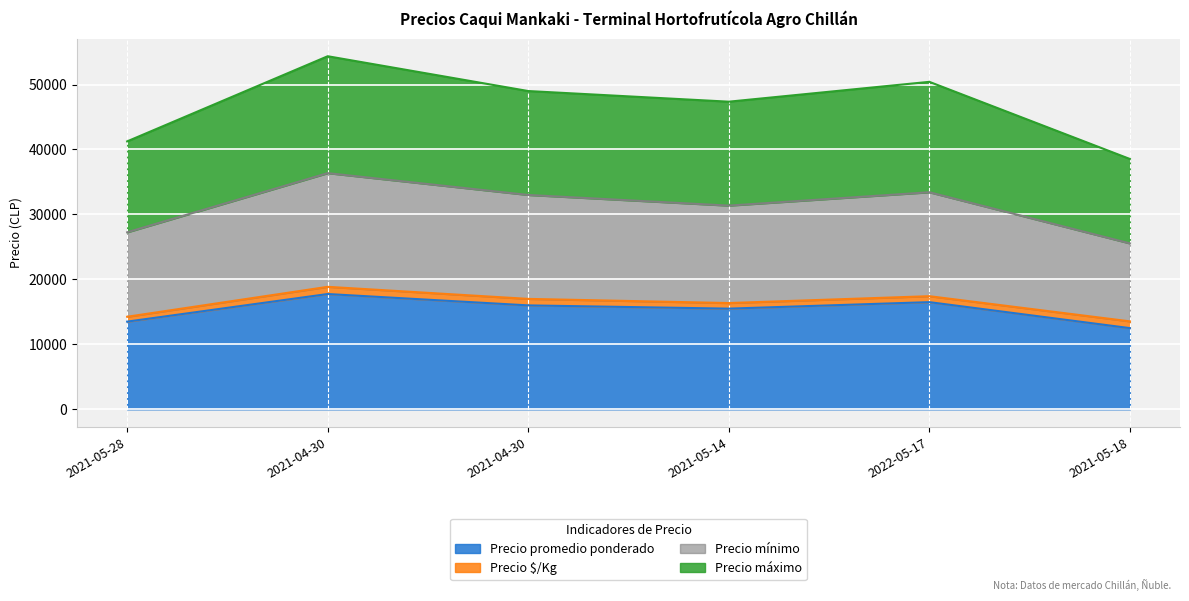

What is the difference between the highest and lowest values at 2021-05-28?

27750